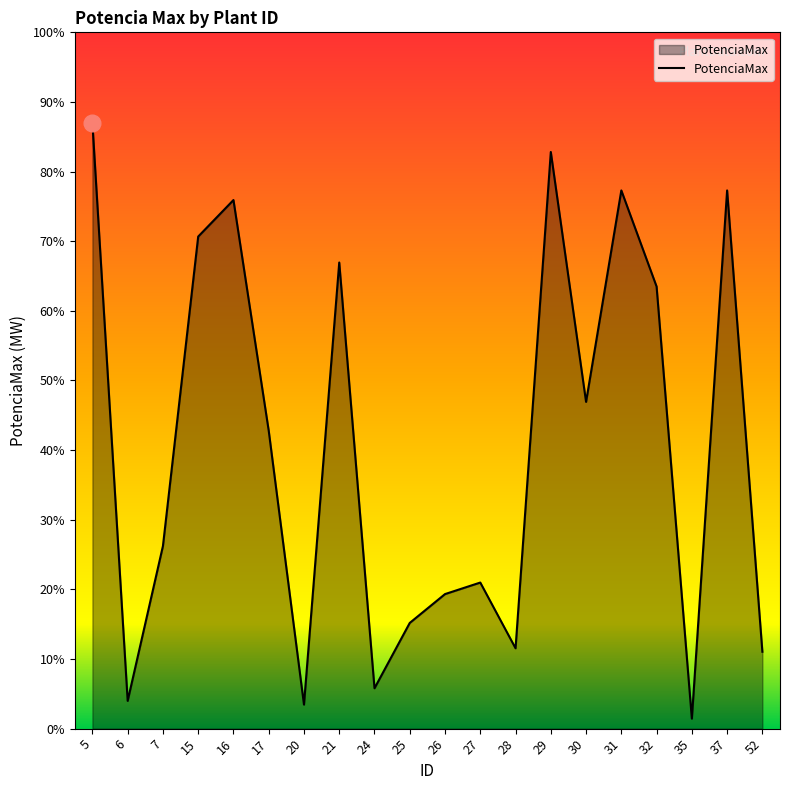

Where is the first local maximum?

16